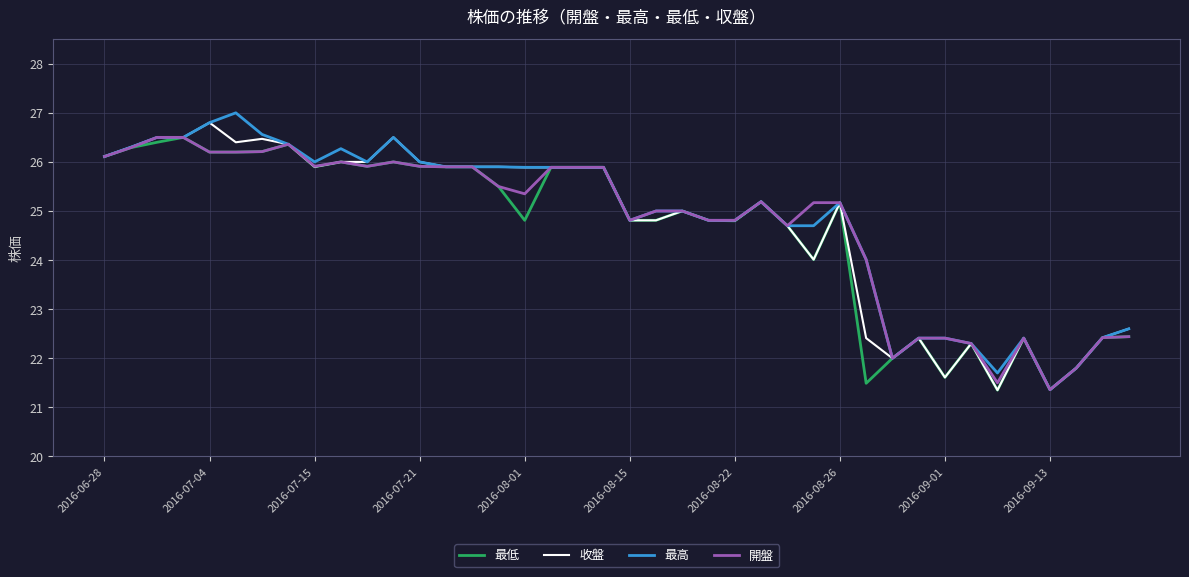

What is the highest value of the 最高 series?

27.0